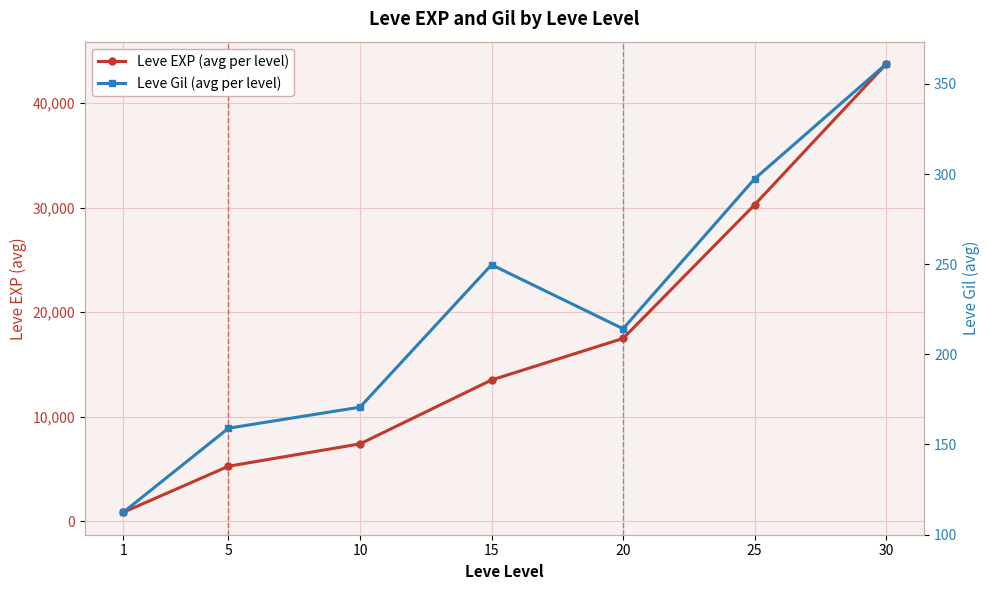

Is this an area chart (filled region under the line)?

No